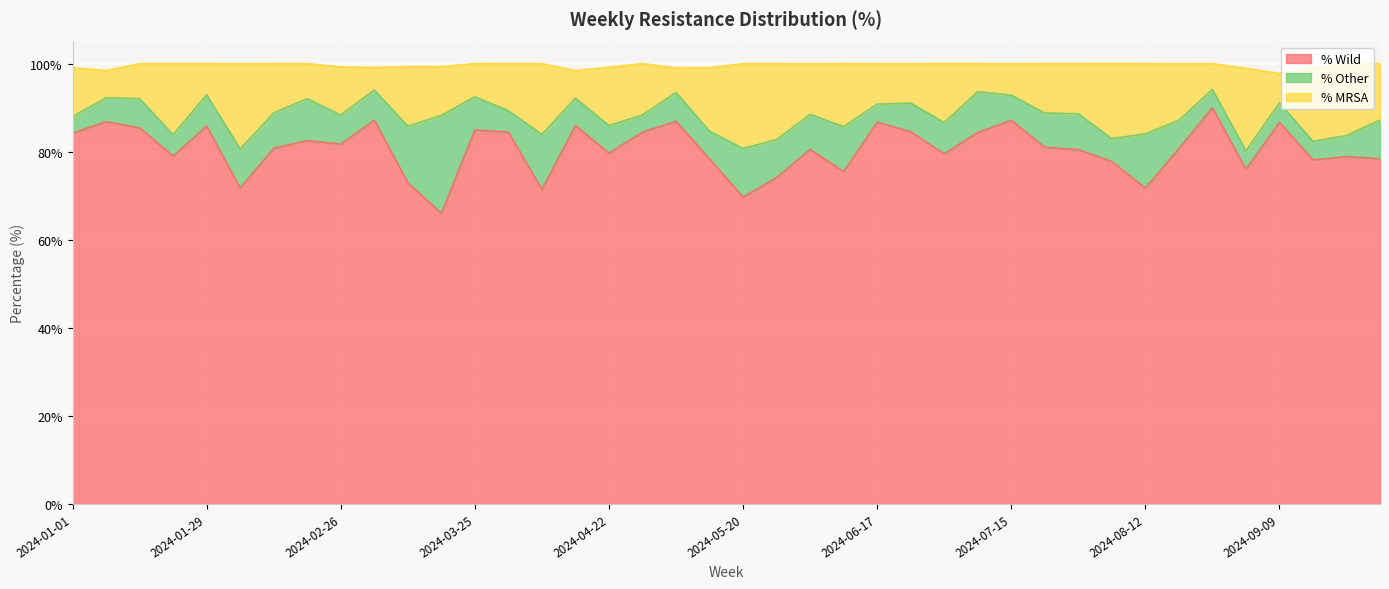

At how many categories does at least one series exceed 84?

31